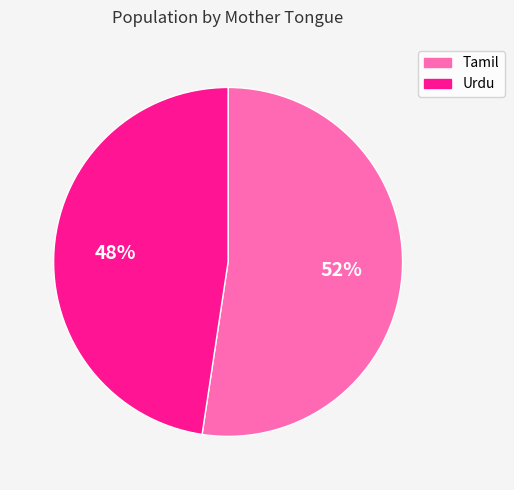

Is there any slice that represents more than half of the pie?

Yes